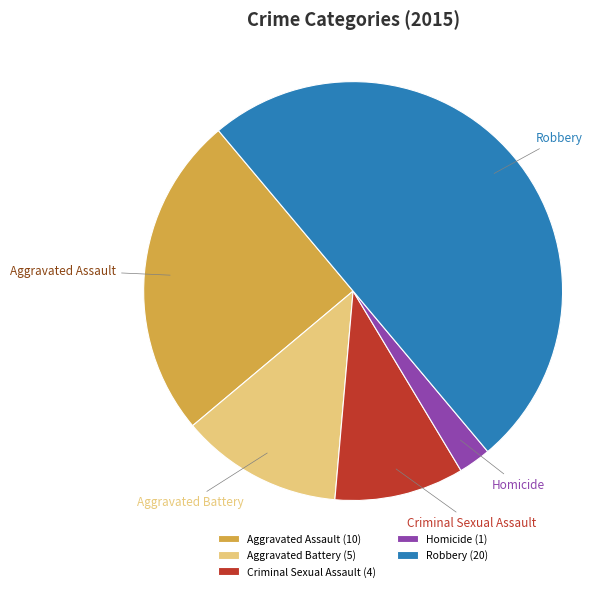

Does Aggravated Assault represent more than half of the total?

No